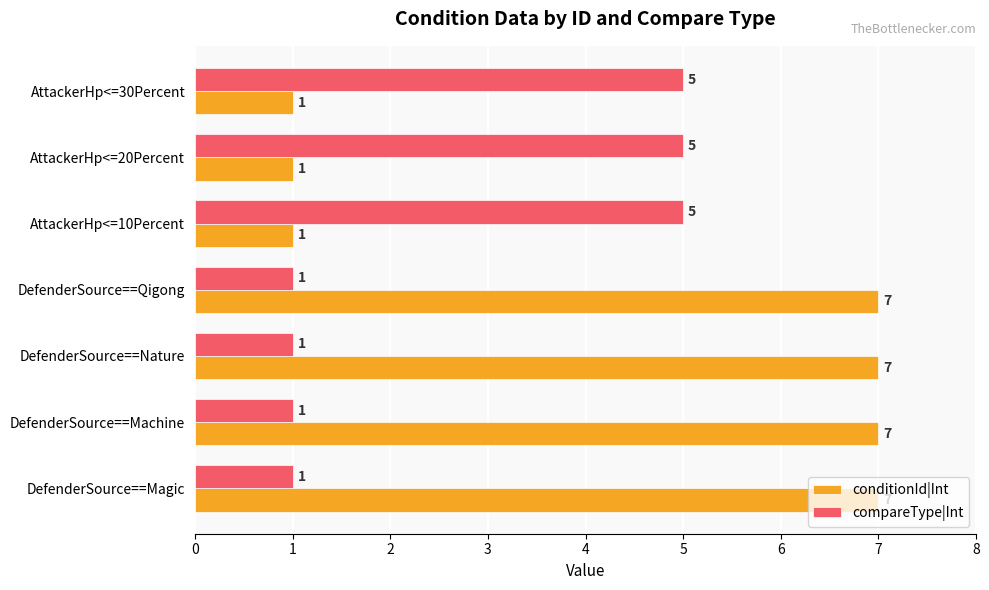

At how many categories does at least one series exceed 6?

4